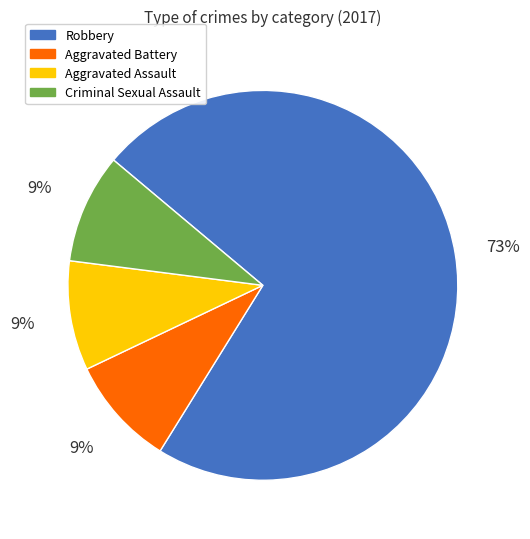

To the nearest percent, what percentage of the pie is Aggravated Battery?

9%